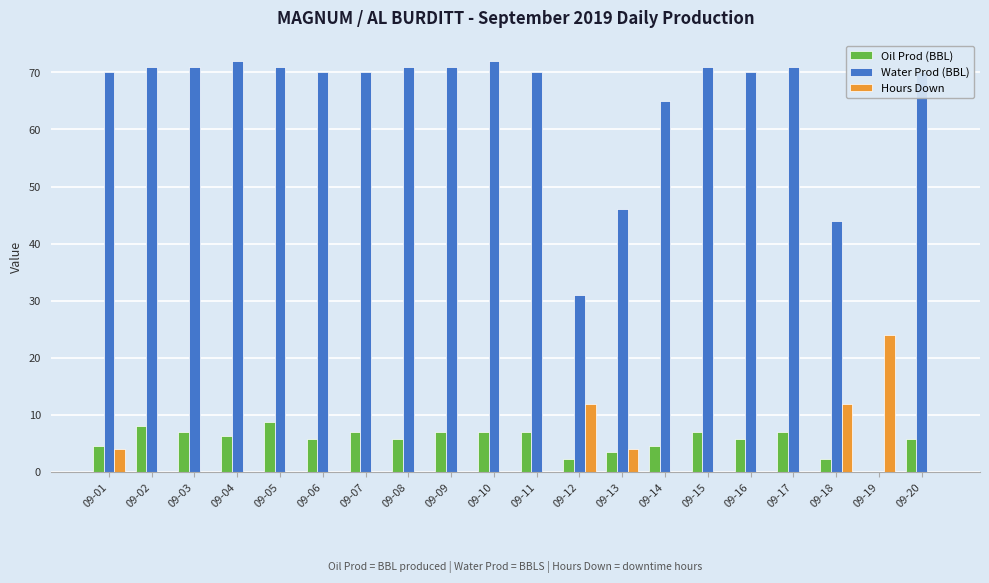

Which series has the largest total across all categories?

Water Prod (BBL)